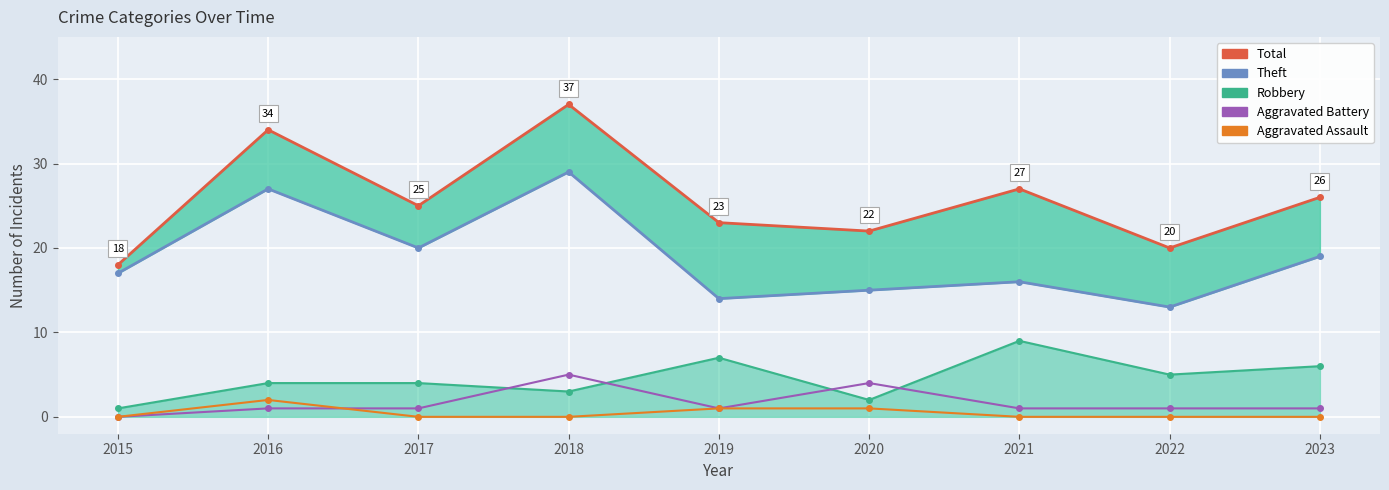

Which has a higher value, 2021 or 2020?

2021